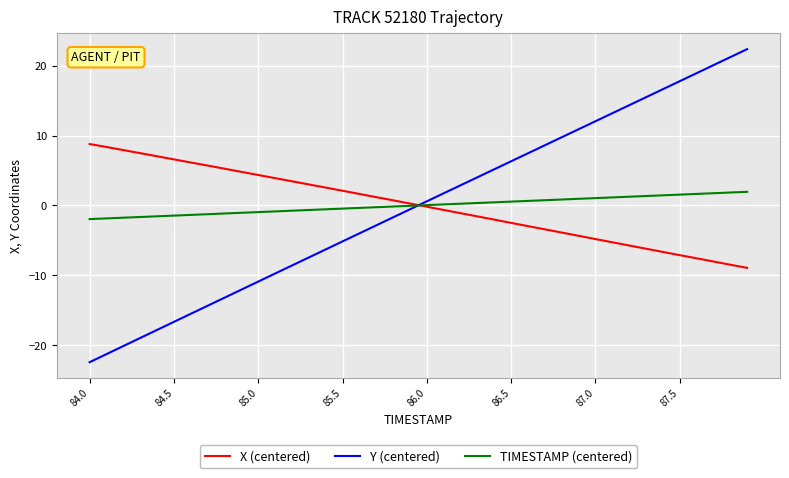

After their last crossing, which series has the higher values: Y (centered) or TIMESTAMP (centered)?

Y (centered)